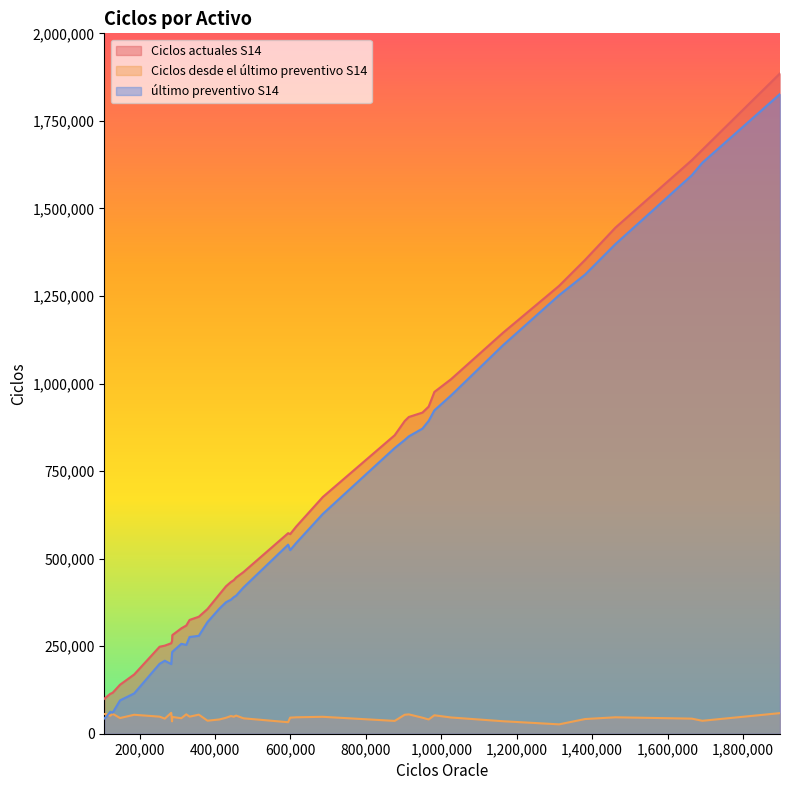

Between 22 and 39, which series saw the biggest shift?

último preventivo S14